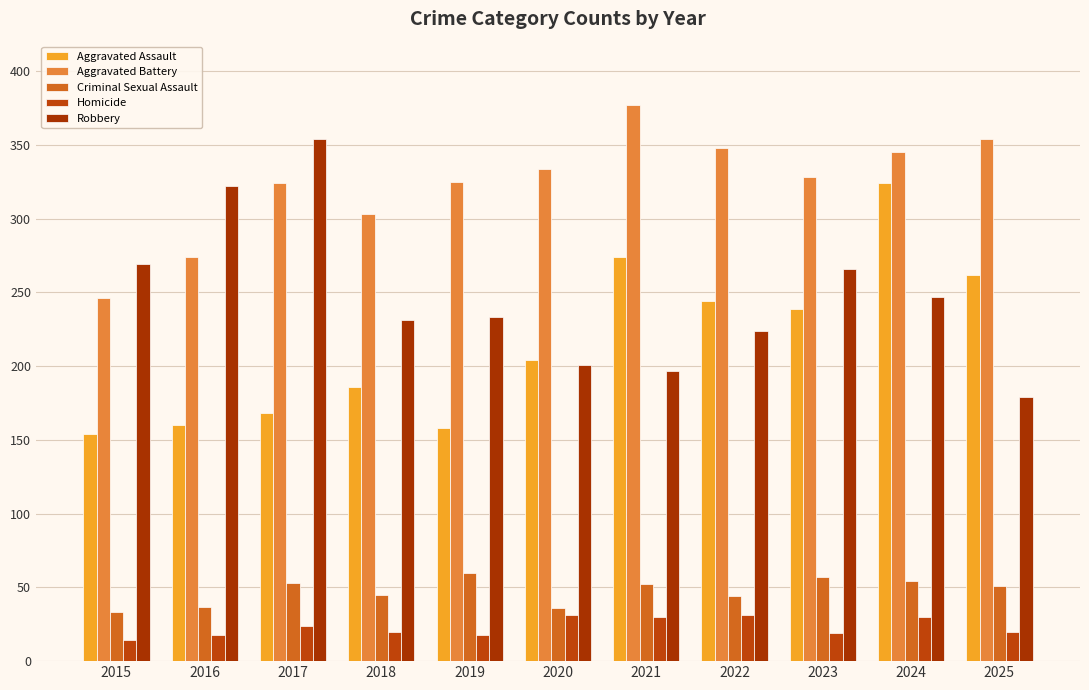

Which category has the lowest value across all series?

2015